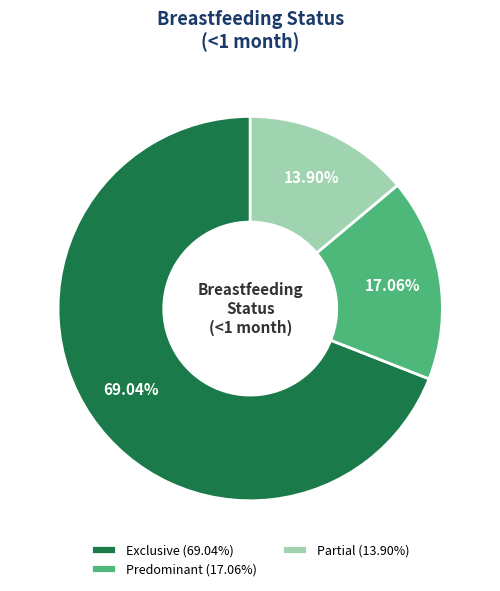

Count the number of slices in the pie.

3